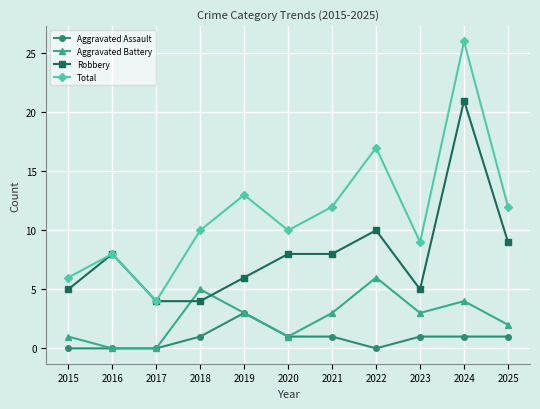

Which series has the largest range (max minus min)?

Total